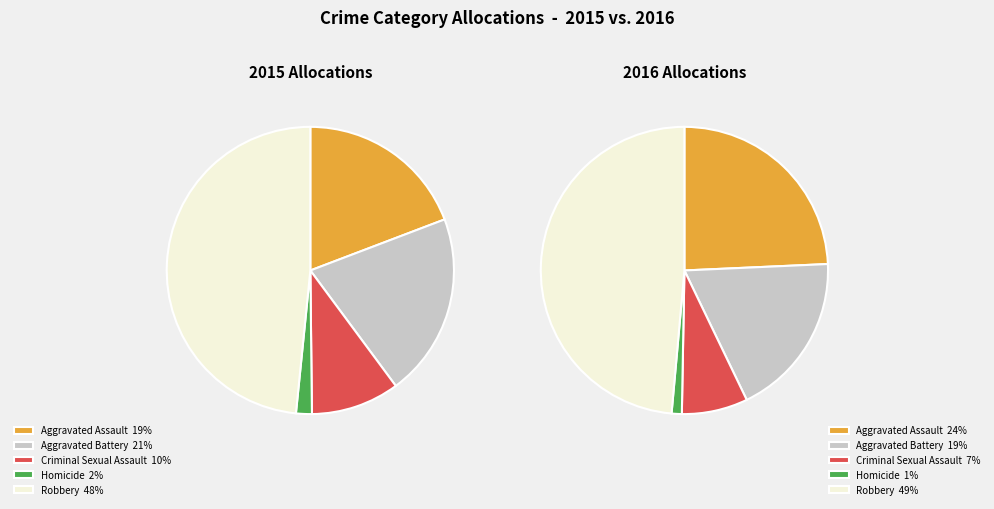

What percentage is the Robbery slice, to the nearest percent?

48%